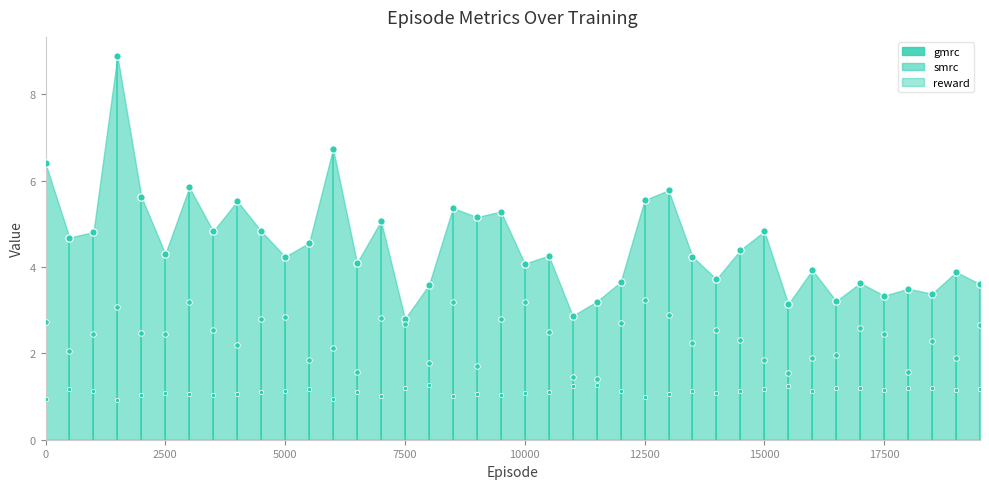

Which series has the largest total across all categories?

smrc